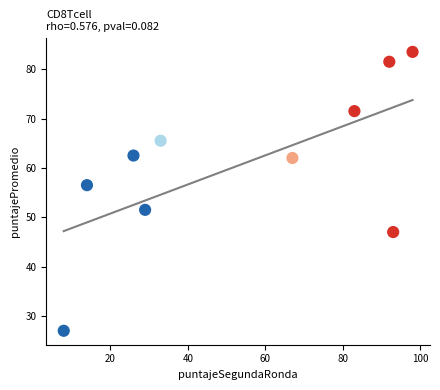

What is the average X value?

54.3